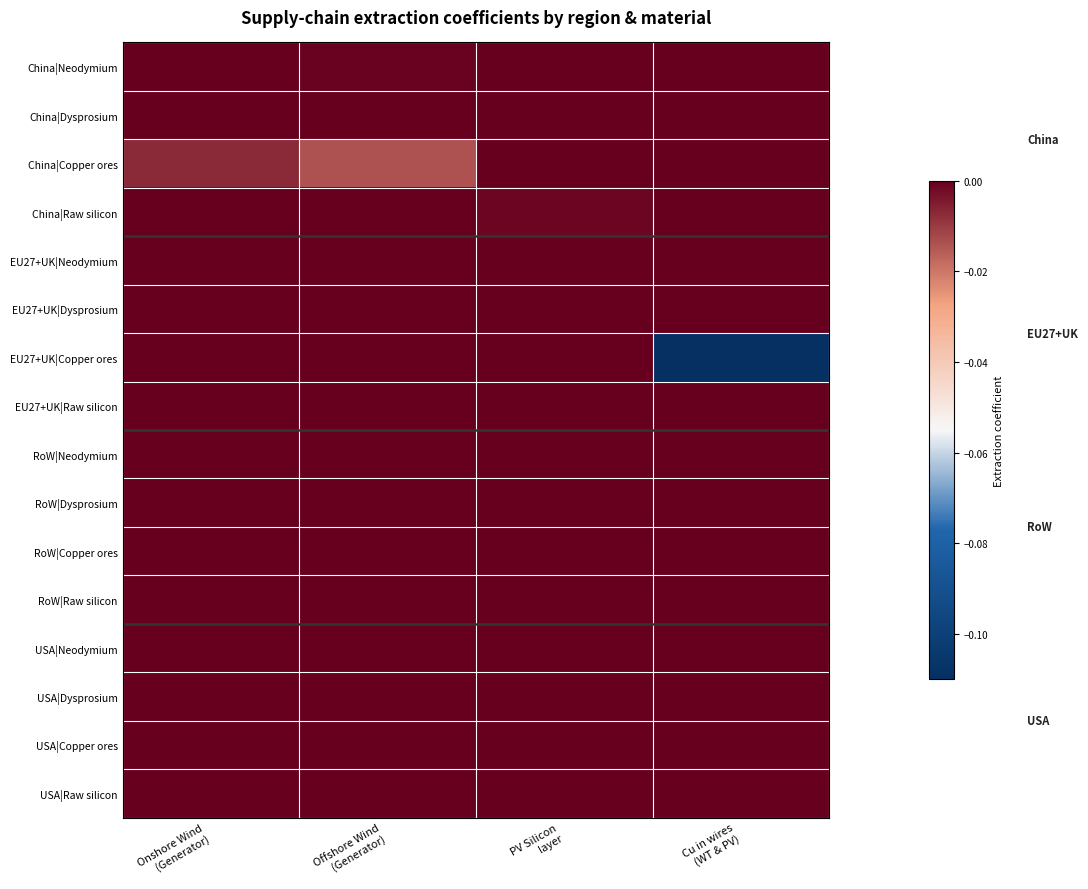

Which series has the widest spread of values?

EU27+UK|Copper ores